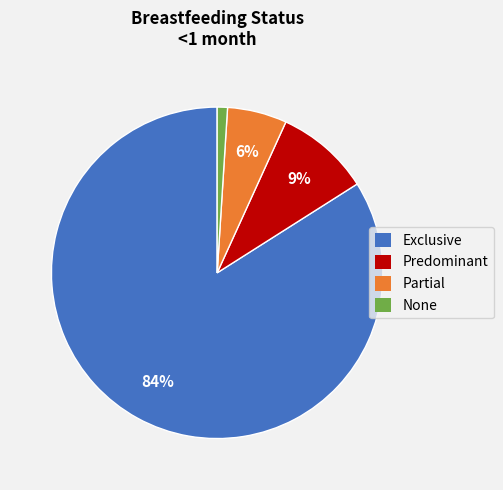

The None slice represents 1% of the pie. True or false?

True